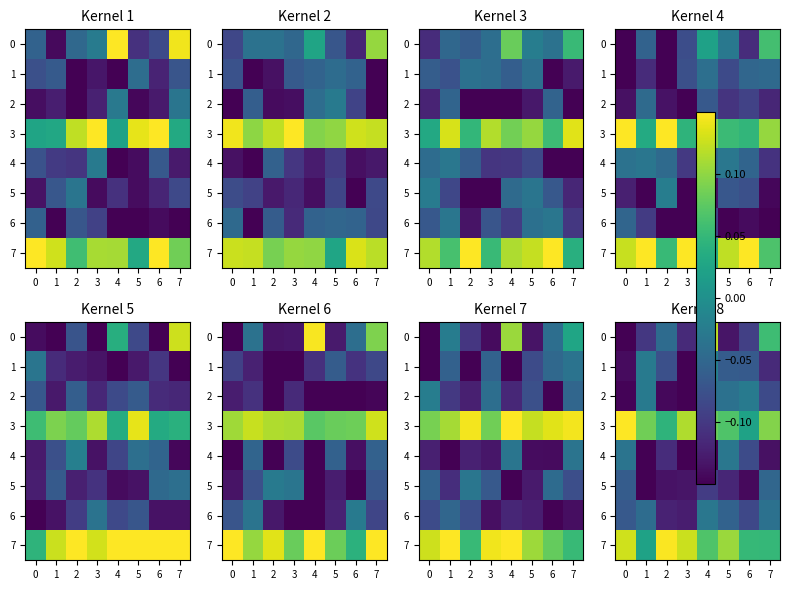

At which category is the sum across all series the highest?

4